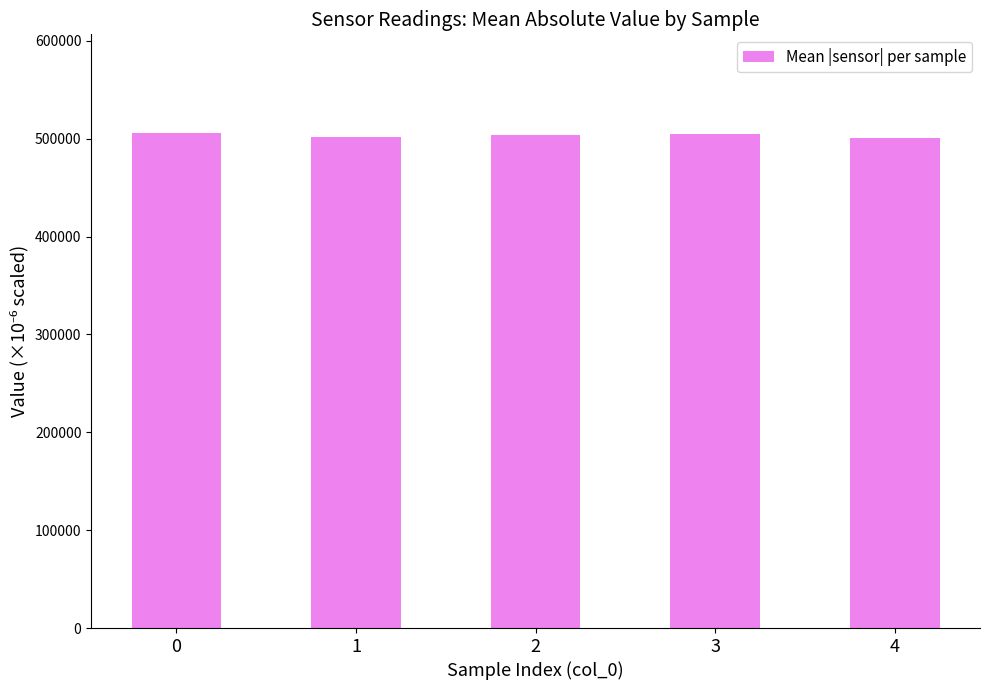

The chart shows a value of 163906.2 at 1. True or false?

False